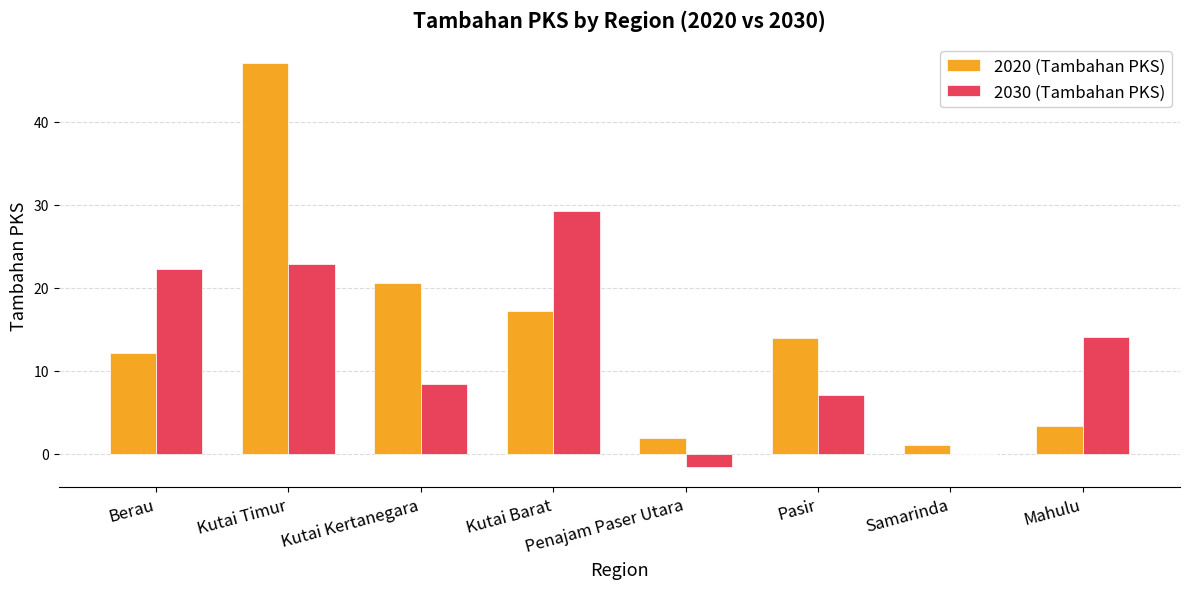

How many data points does each series have?

8